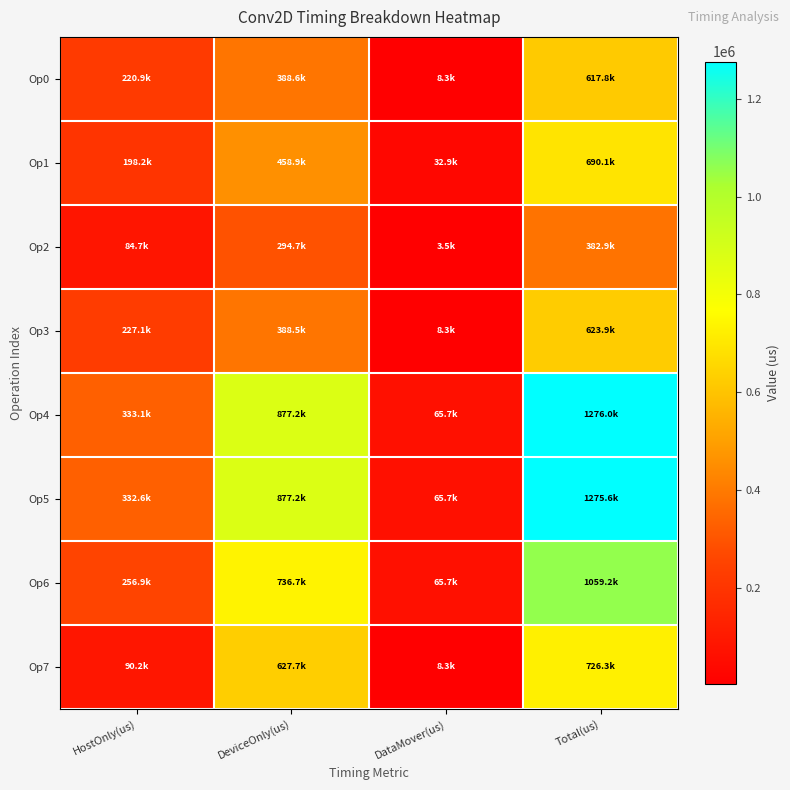

What is the total value across all series at DeviceOnly(us)?

4649521.2